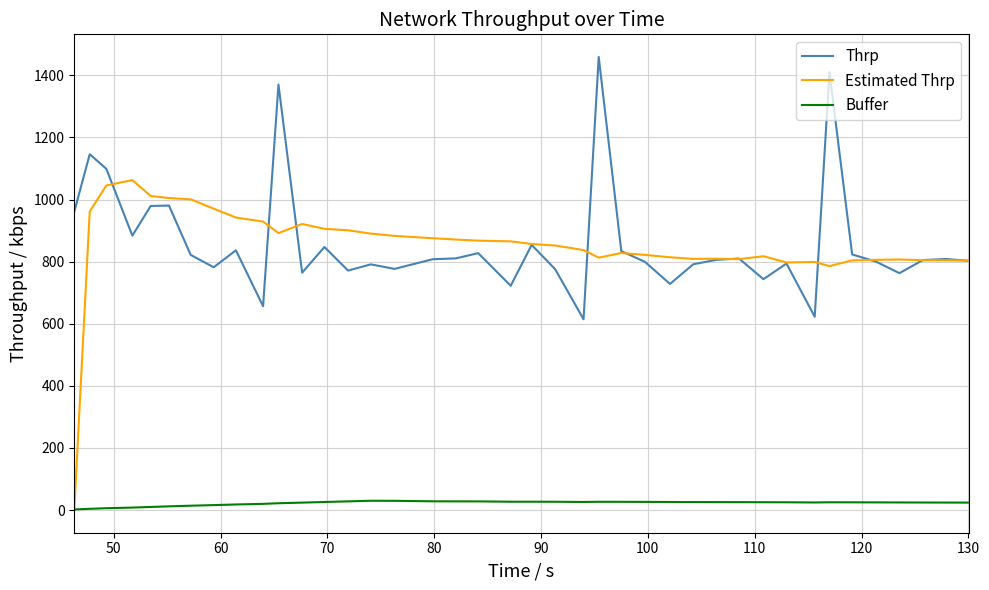

Is this an area chart (filled region under the line)?

No